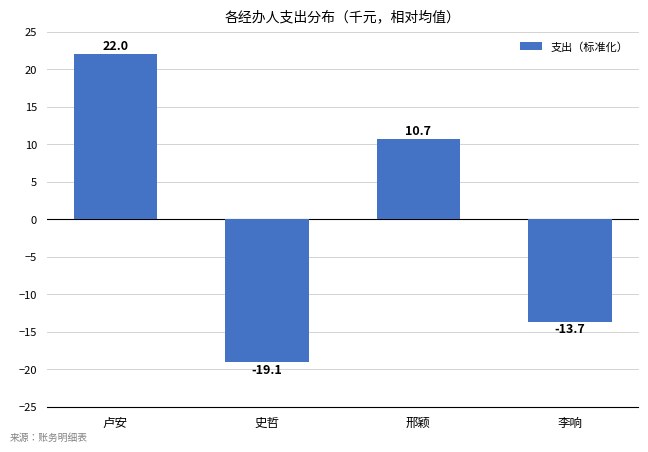

What is the difference between the second highest and minimum values?

29.7